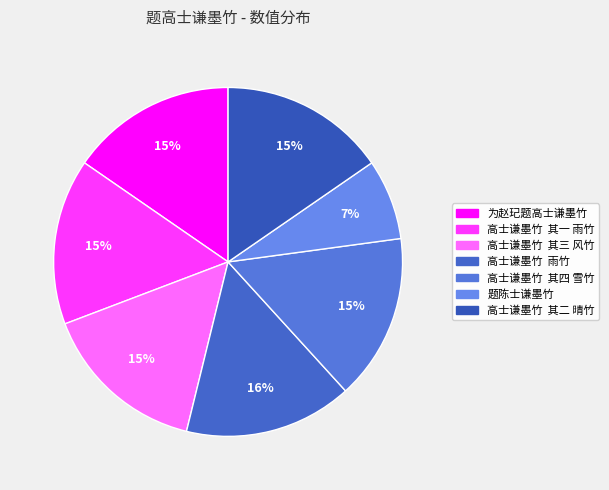

True or false: 为赵玘题高士谦墨竹 accounts for 9% of the total.

False